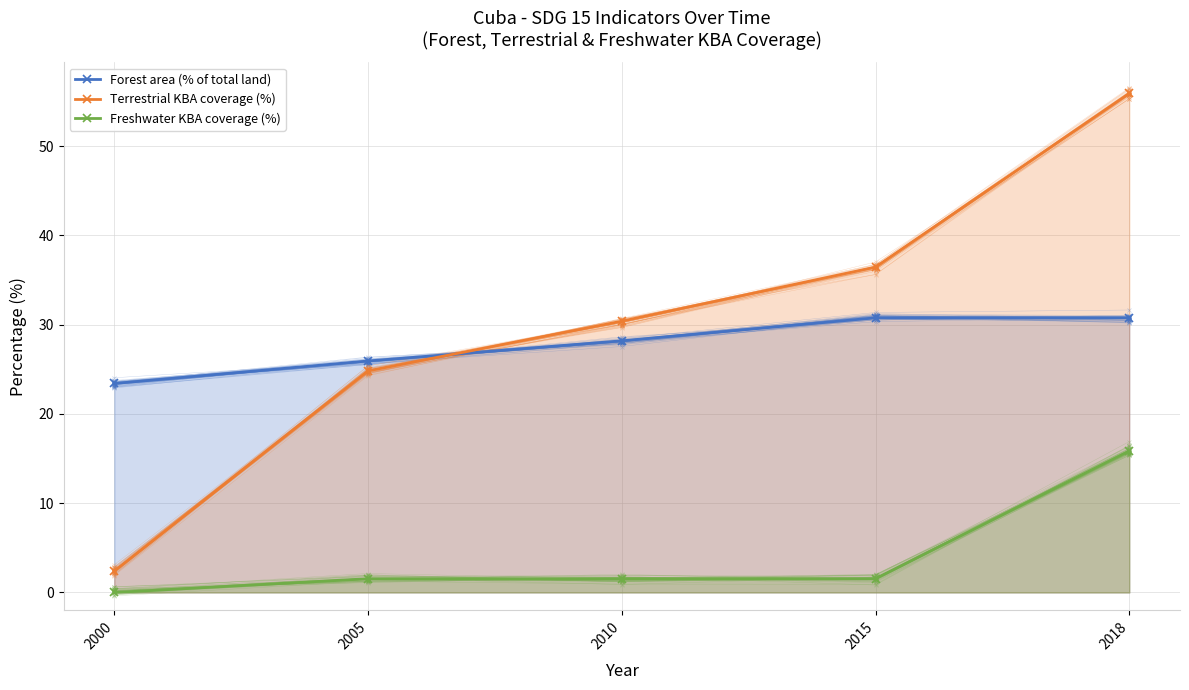

What is the difference between the maximum and minimum values in the Forest area (% of total land) series?

7.4